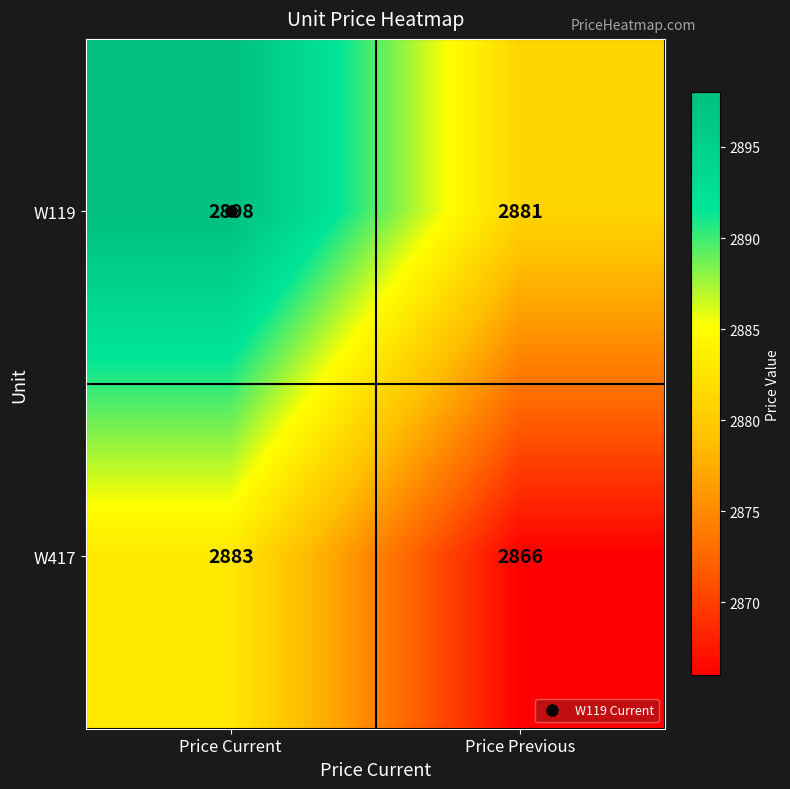

How many series are shown in this chart?

2